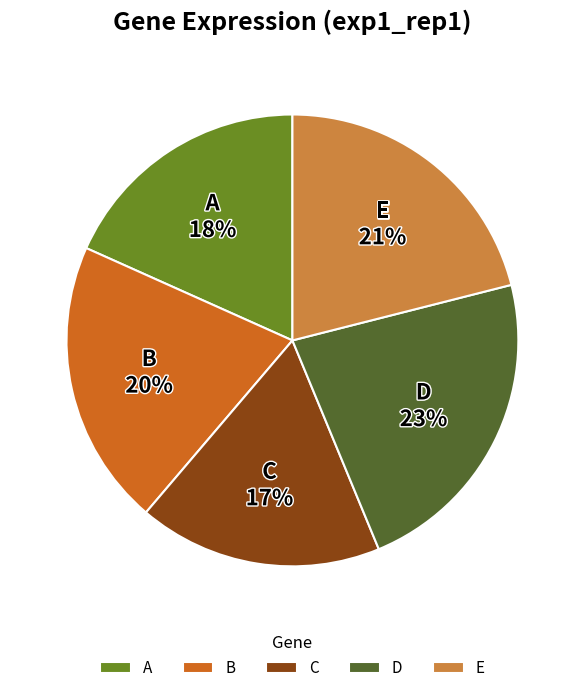

Does D represent more than half of the total?

No